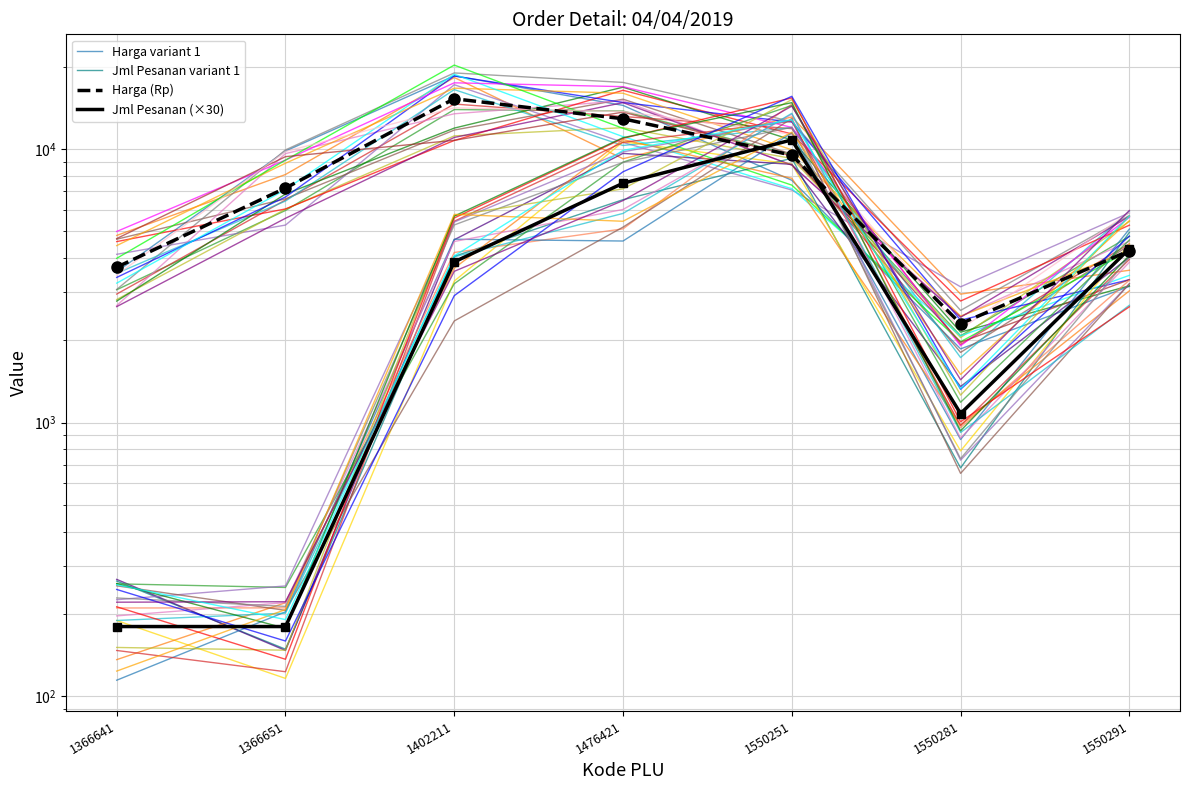

Which series changed the most between 1476421 and 1550291?

Harga variant 1